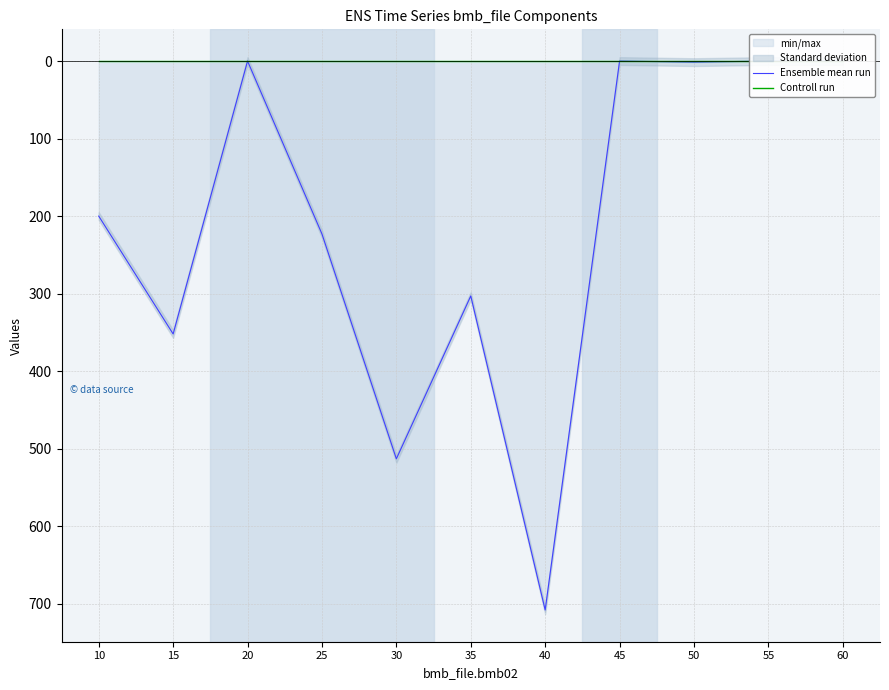

Reading right to left, transcribe all the data shown in this chart.

Ensemble mean run: 60=0.0	55=0.0	50=1.4	45=0.0	40=708.0	35=303.0	30=513.0	25=223.0	20=0.0	15=352.0	10=200.0
Controll run: 60=0.0	55=0.0	50=0.0	45=0.0	40=0.0	35=0.0	30=0.0	25=0.0	20=0.0	15=0.0	10=0.0